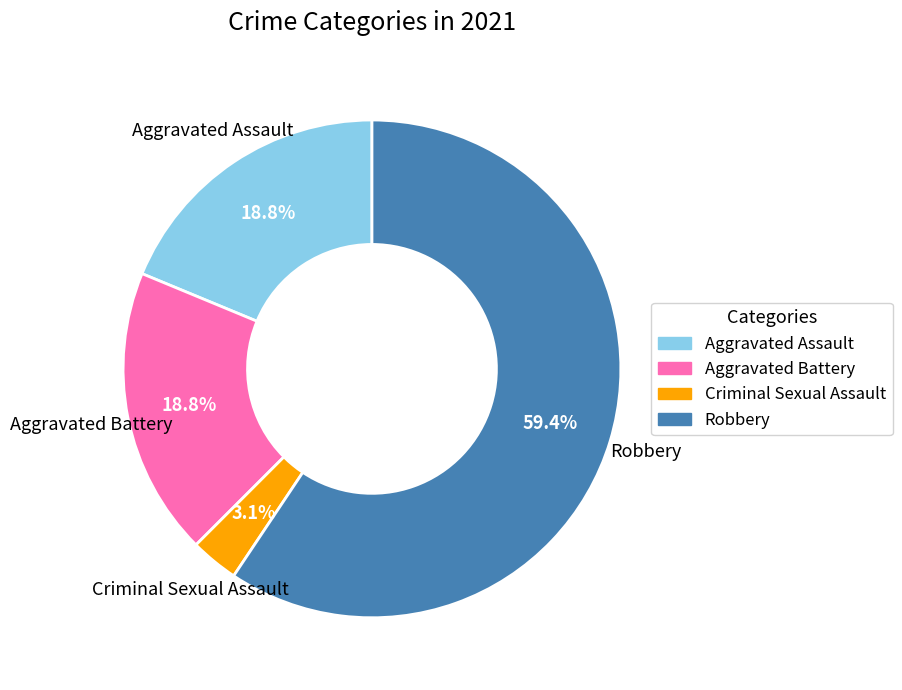

How many slices are in this pie chart?

4